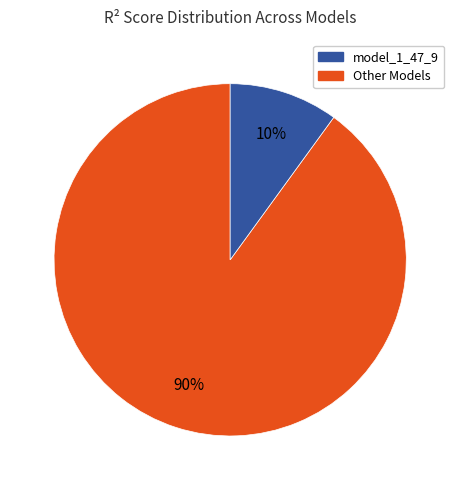

Is there any slice that represents more than half of the pie?

Yes